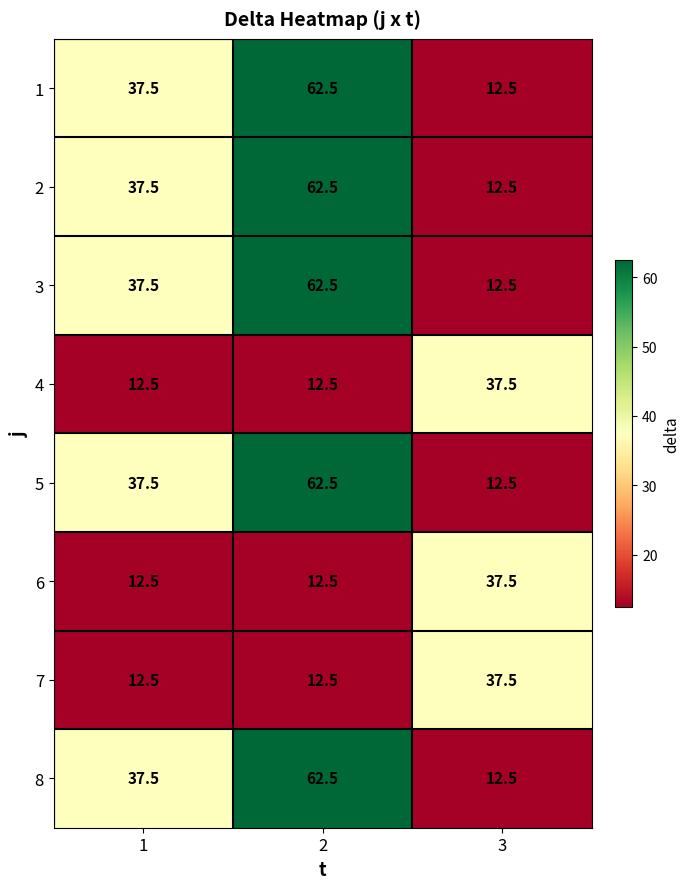

What is the maximum value for 7?

37.5